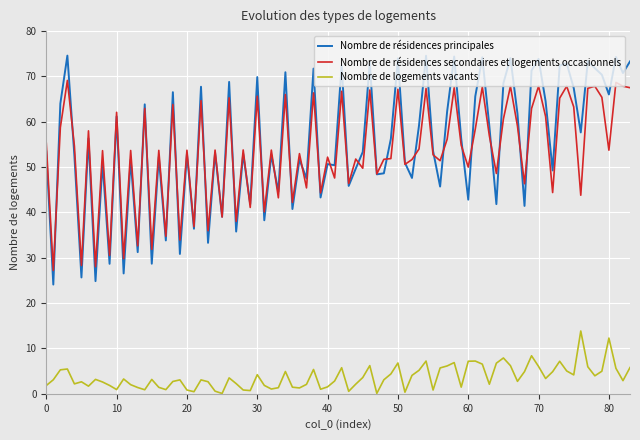

Which series has the widest spread of values?

Nombre de résidences principales